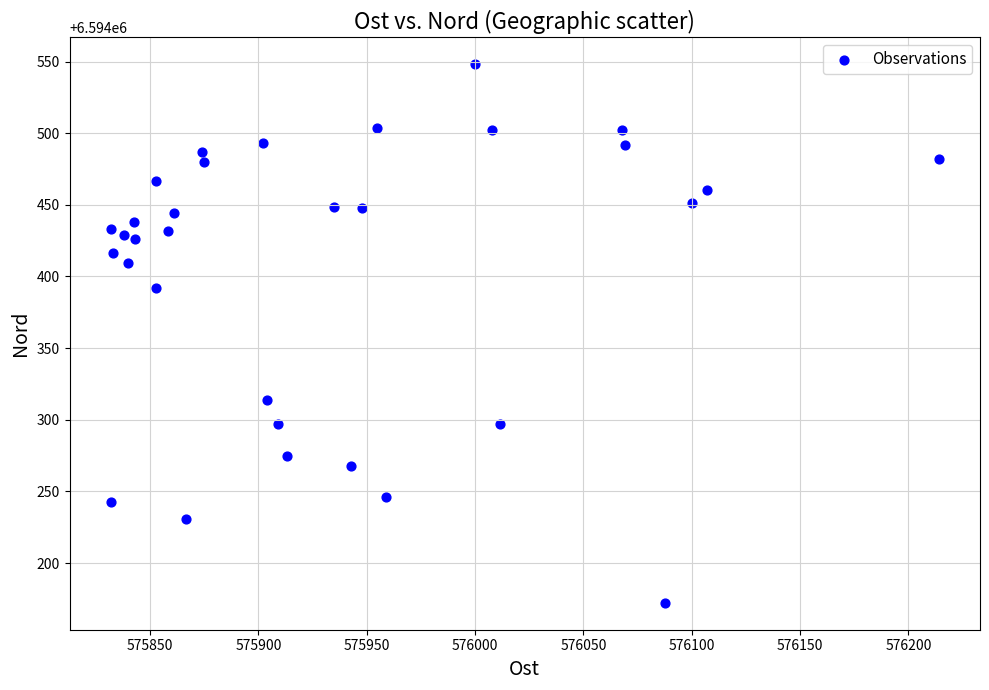

What Y value in the scatter plot is closest to 6594360?

6594392.1